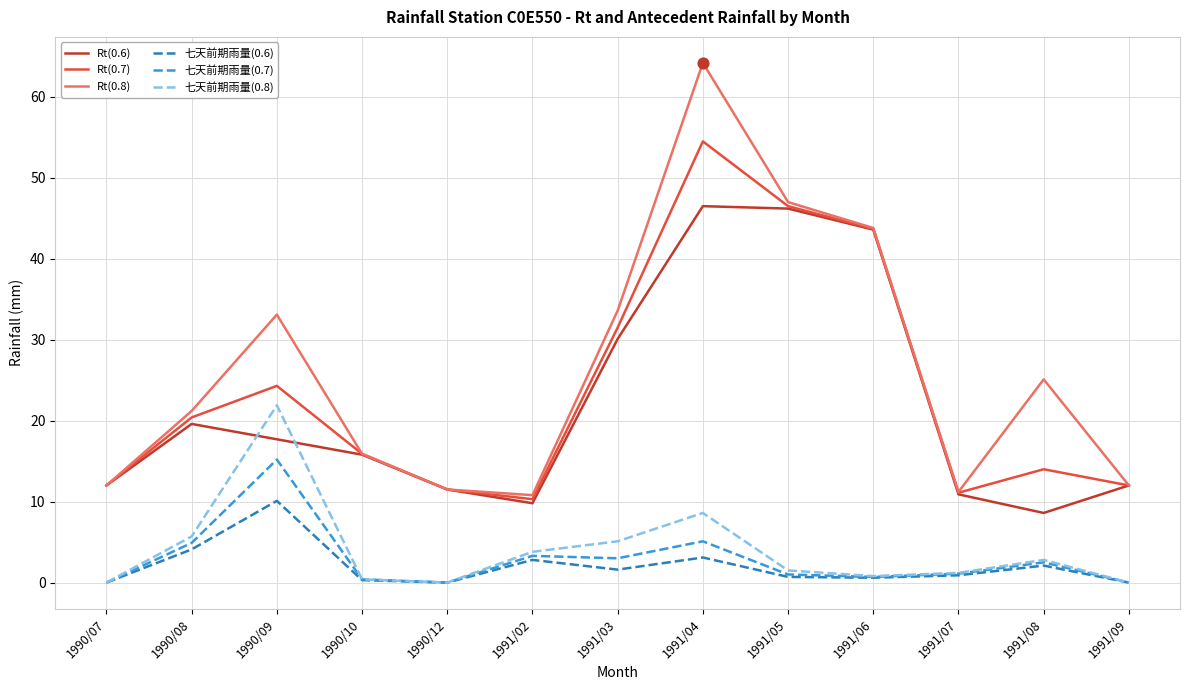

At how many categories does at least one series exceed 62?

1